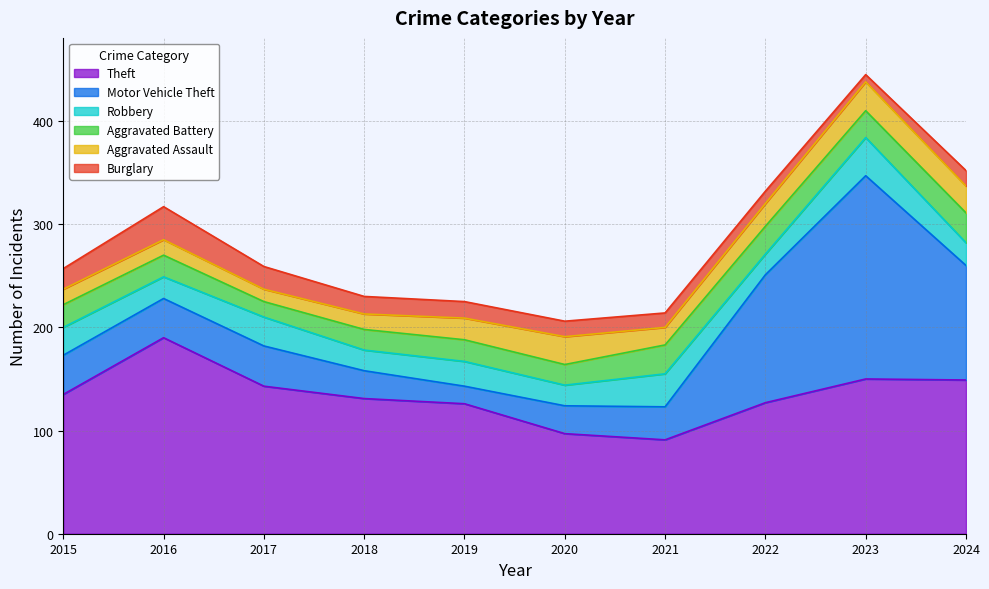

List the labels in order of Theft value, largest first.

2016, 2023, 2024, 2017, 2015, 2018, 2022, 2019, 2020, 2021